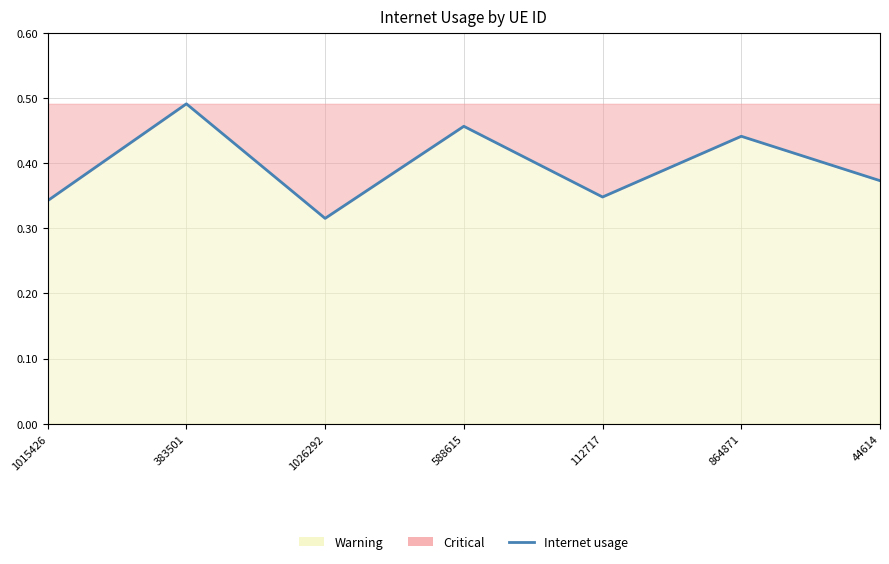

What is the change in value from 1015426 to 588615?

+0.1